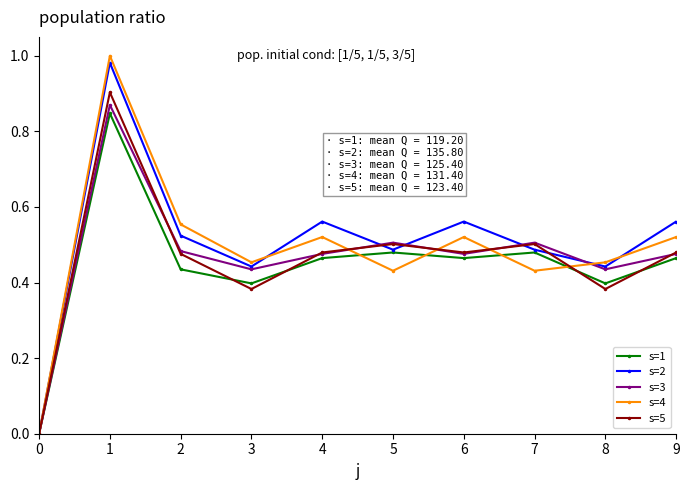

True or false: s=1 has a value of 0.3 at 7.

False